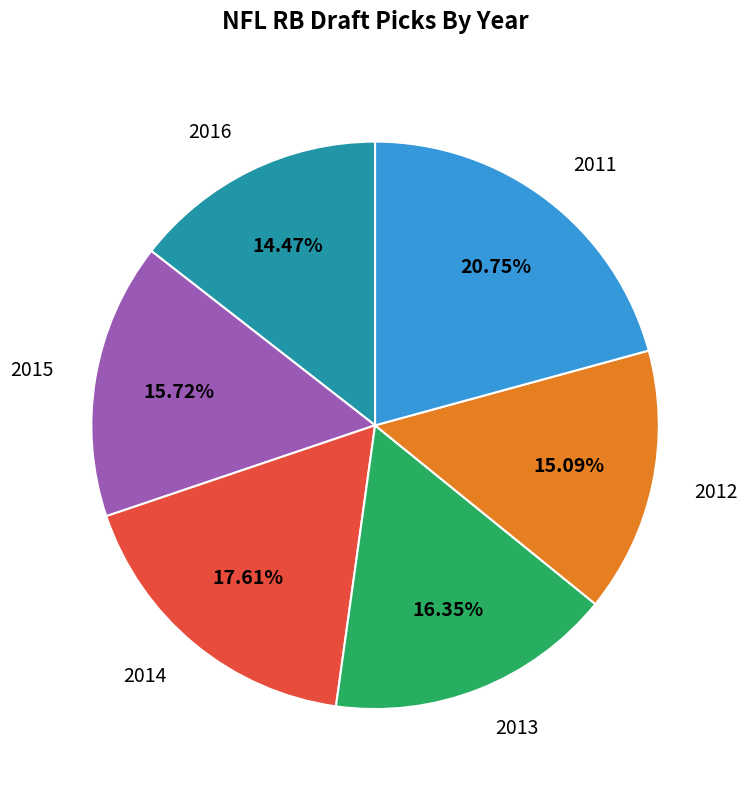

Is there any slice that represents more than half of the pie?

No